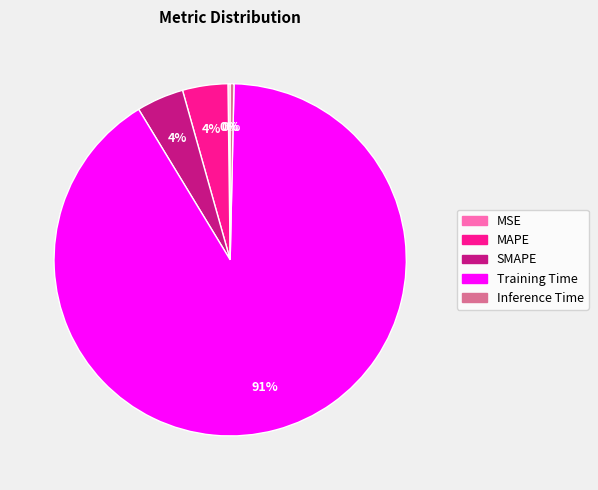

Is it true that Inference Time is 0% of the pie?

True